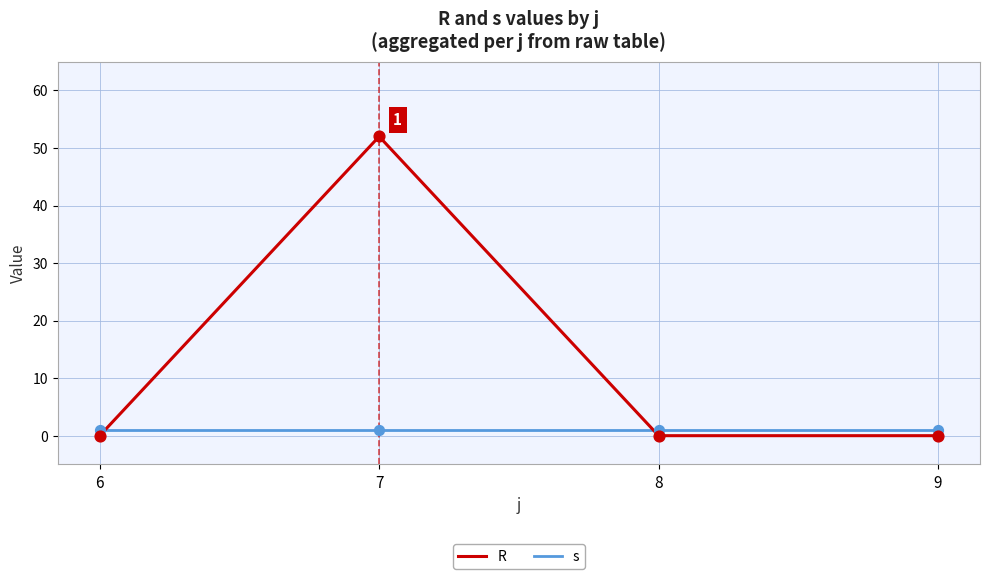

At how many categories does at least one series exceed 13?

1